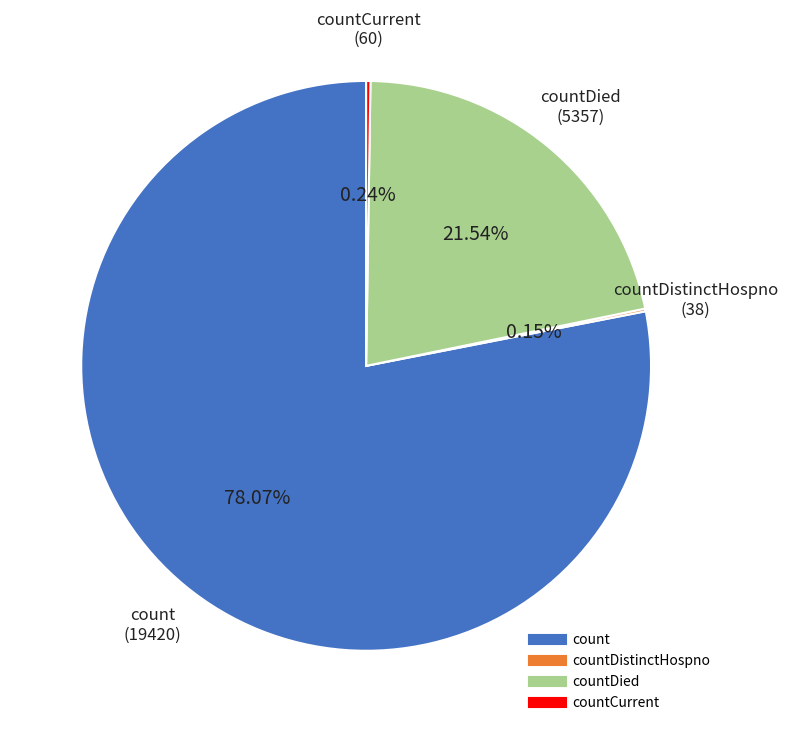

To the nearest percent, what is the average slice percentage?

25%